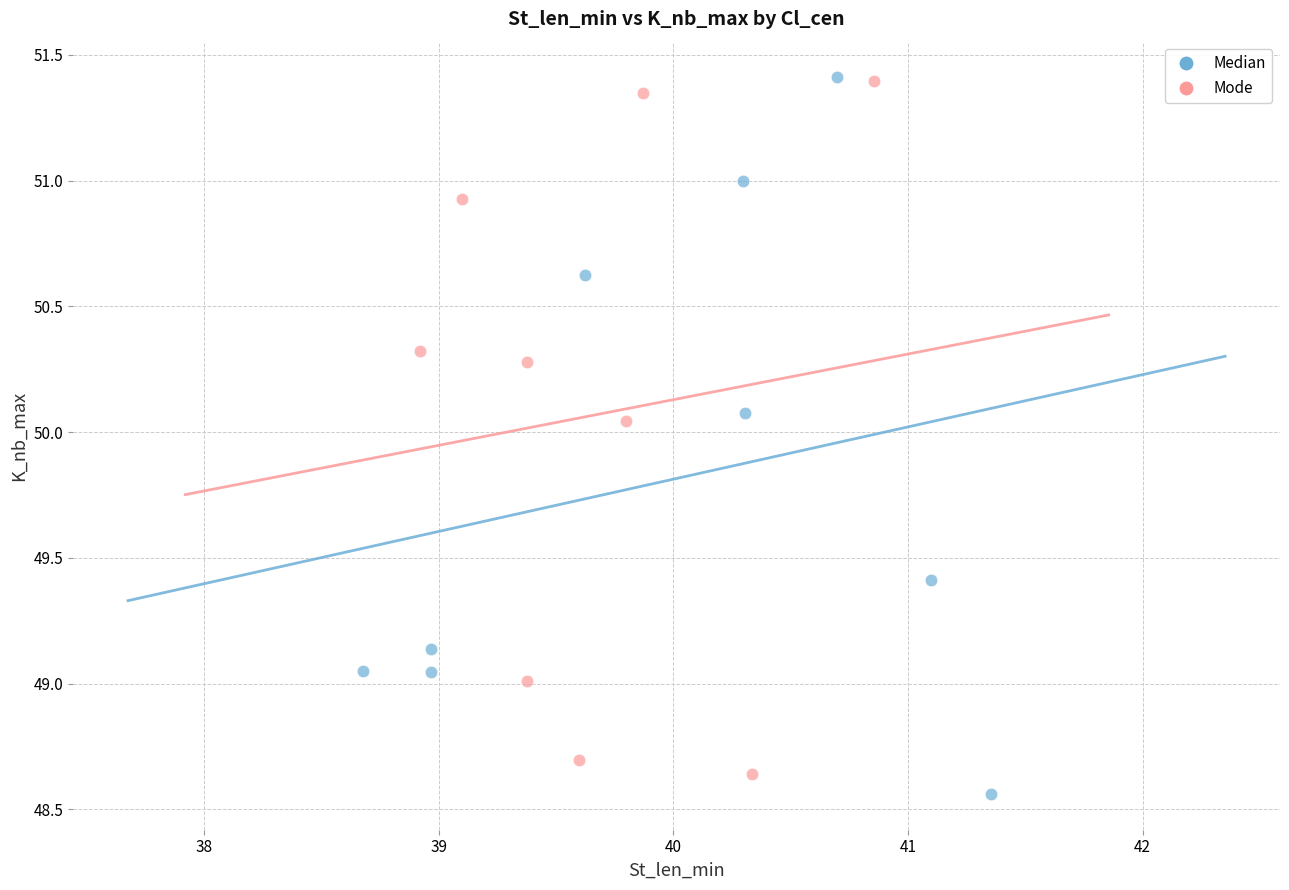

Which series reaches the minimum Y coordinate?

Median